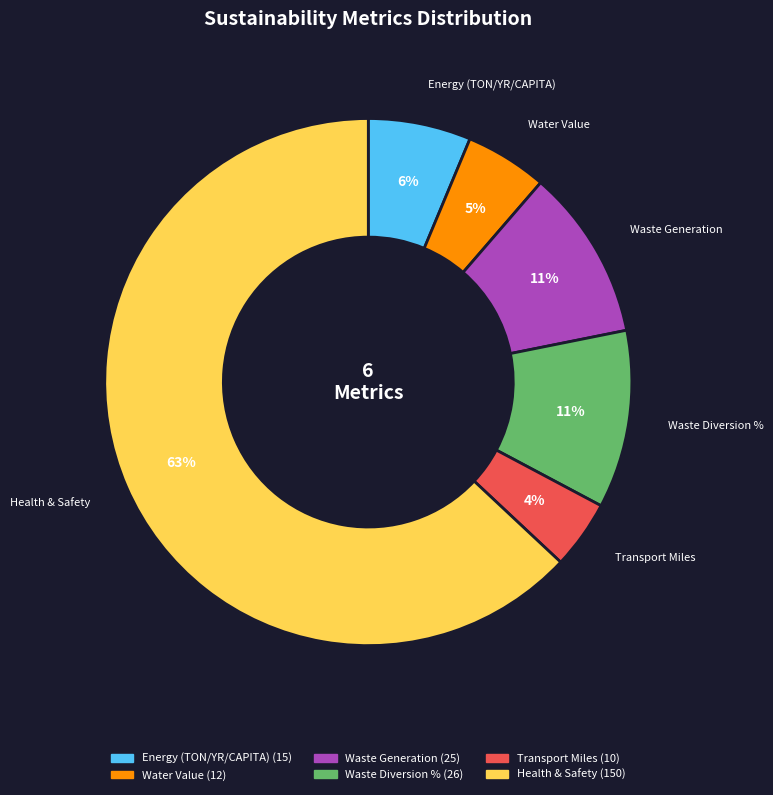

Between Transport Miles and Waste Generation, which is larger?

Waste Generation